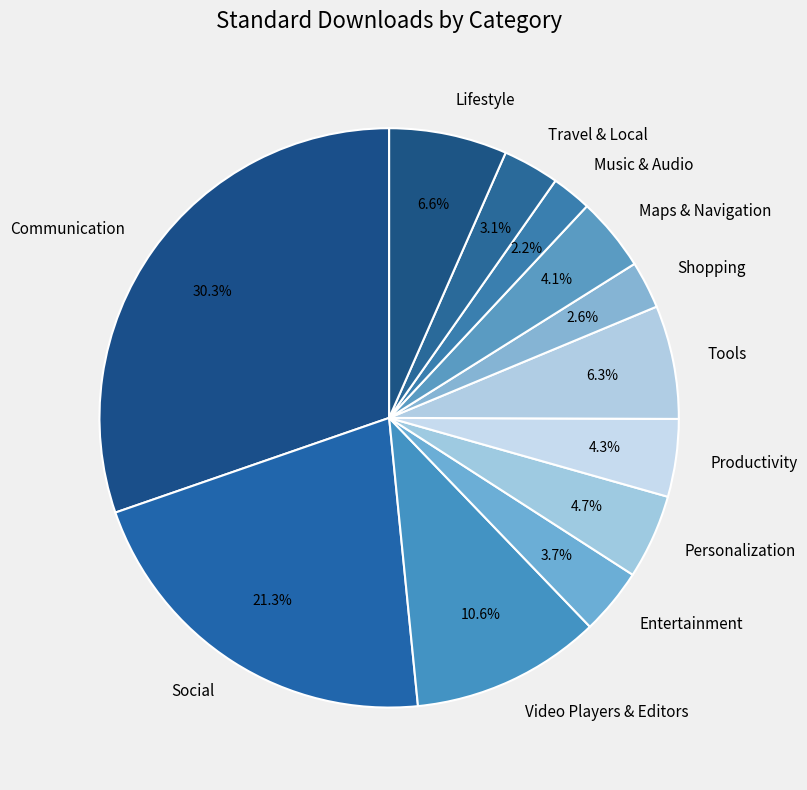

Approximately how many times larger is the value at Tools compared to Shopping?

2.4